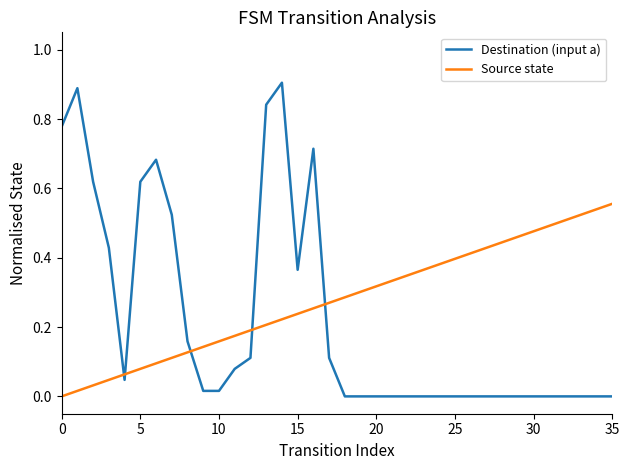

Which series has the largest range (max minus min)?

Destination (input a)